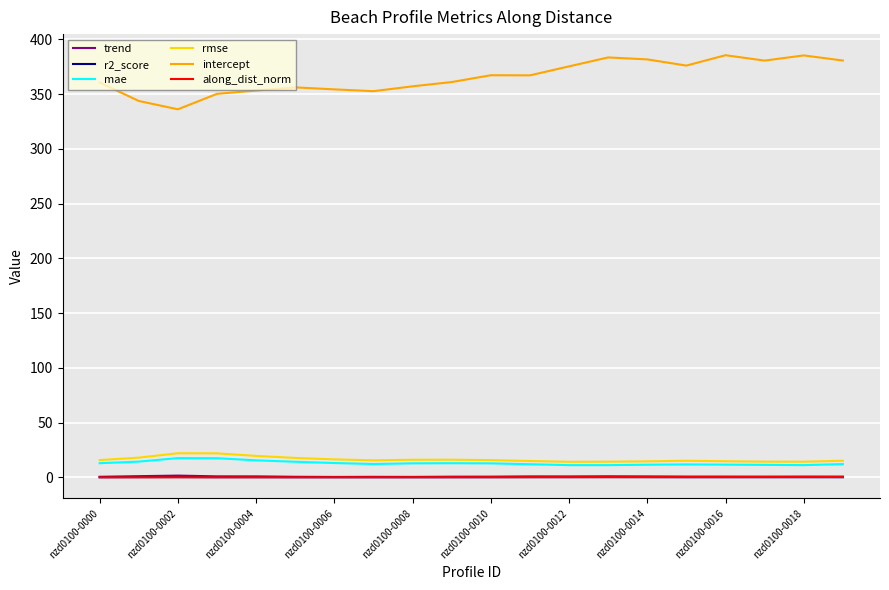

In mae, how many points are higher than both neighbors (excluding endpoints)?

3